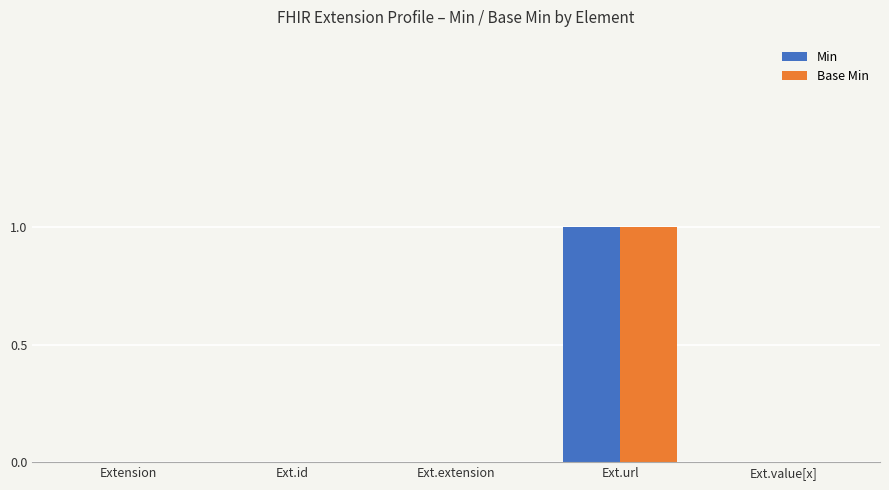

Are the bars grouped side by side (vs. stacked)?

Yes